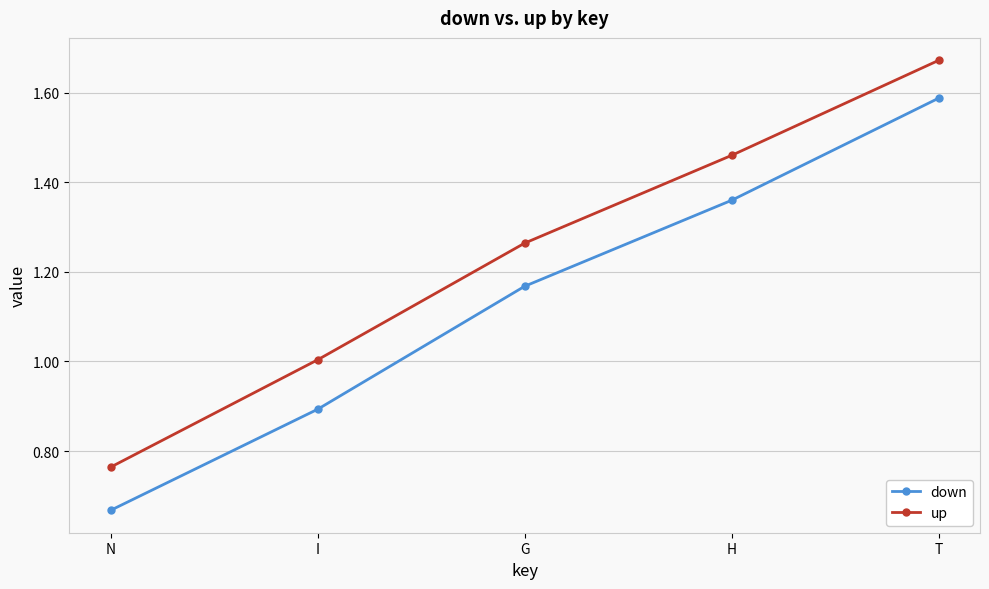

The value of up at T is 0.6. True or false?

False